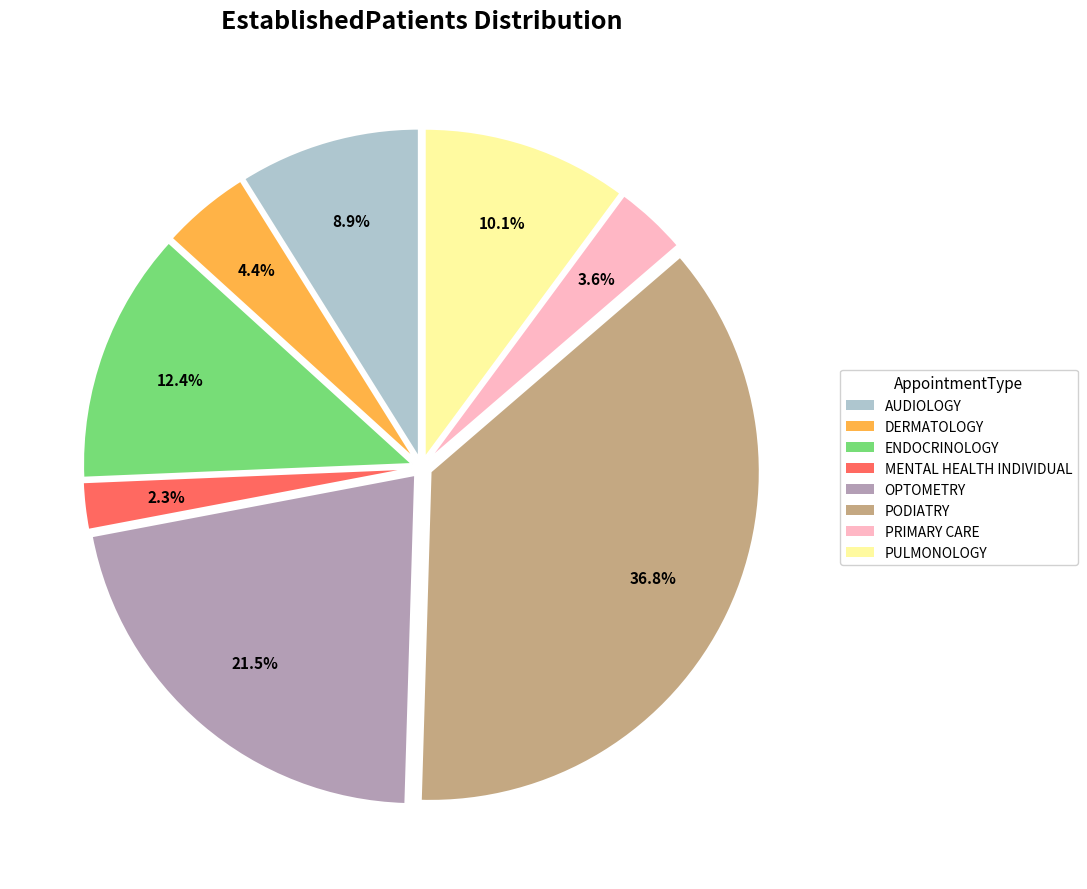

Does any single category account for the majority?

No